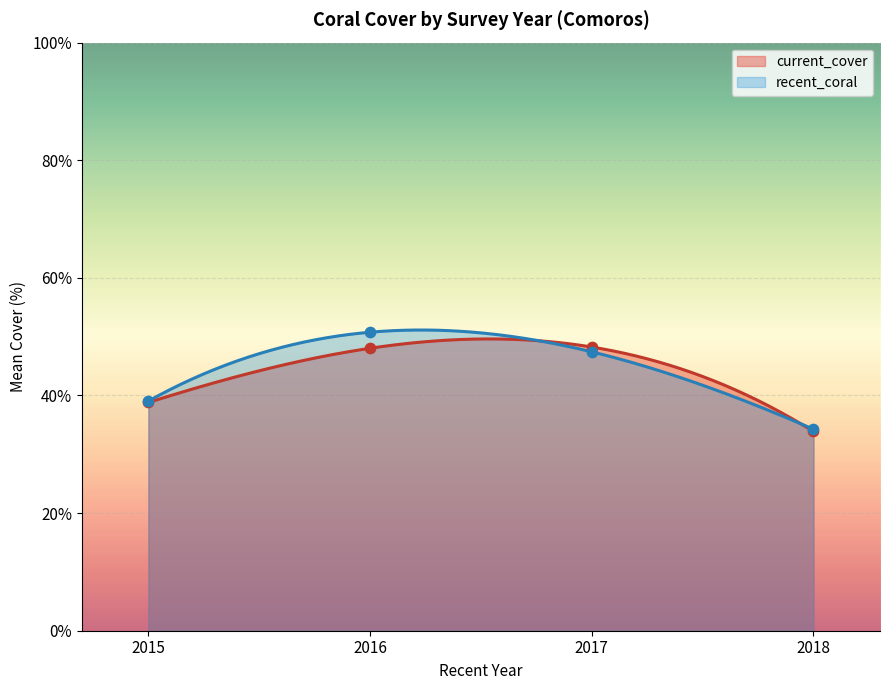

Which series reaches the maximum Y coordinate?

recent_coral